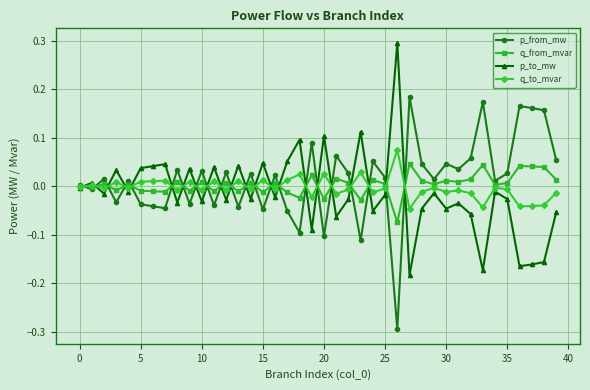

Rank the series by their maximum value, from lowest to highest.

q_from_mvar, q_to_mvar, p_from_mw, p_to_mw